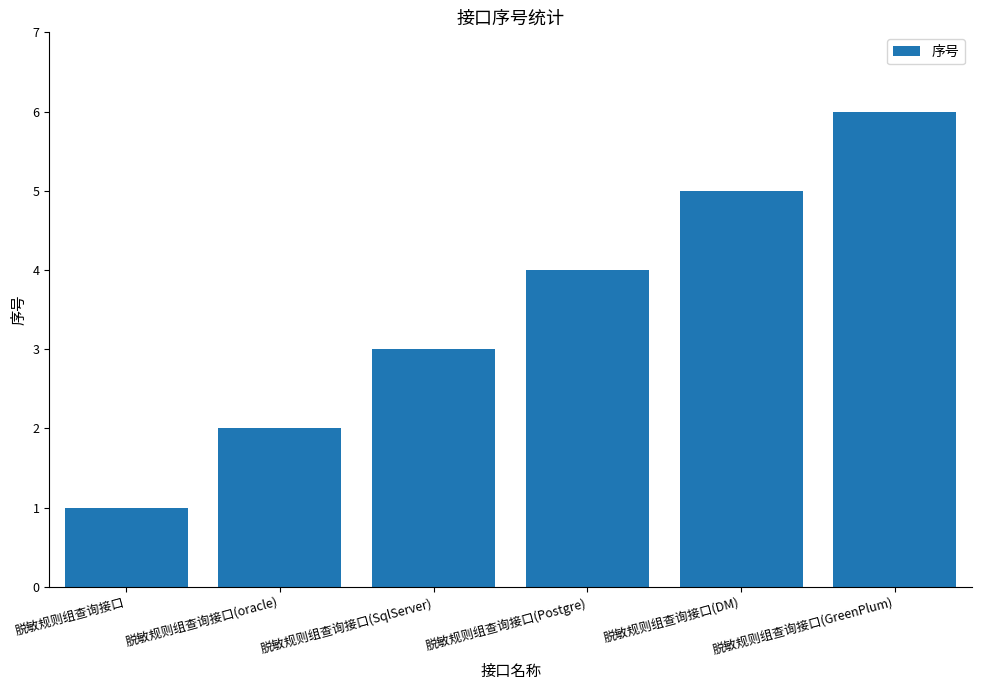

What is the approximate value at 脱敏规则组查询接口?

1